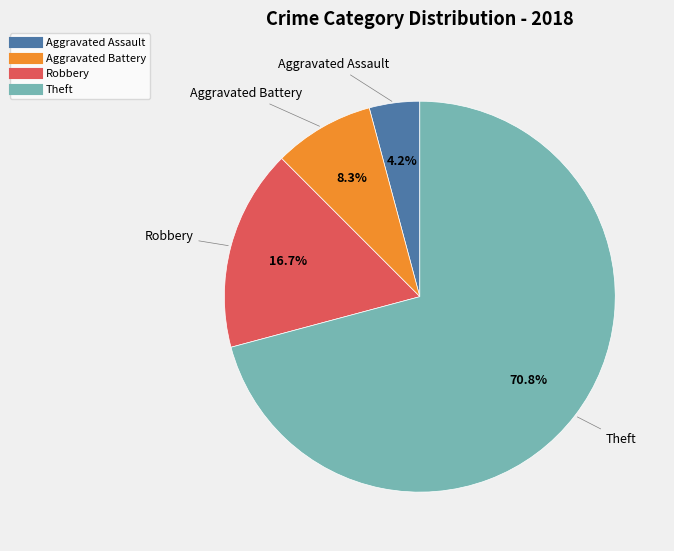

Which category has the smallest portion of the pie?

Aggravated Assault